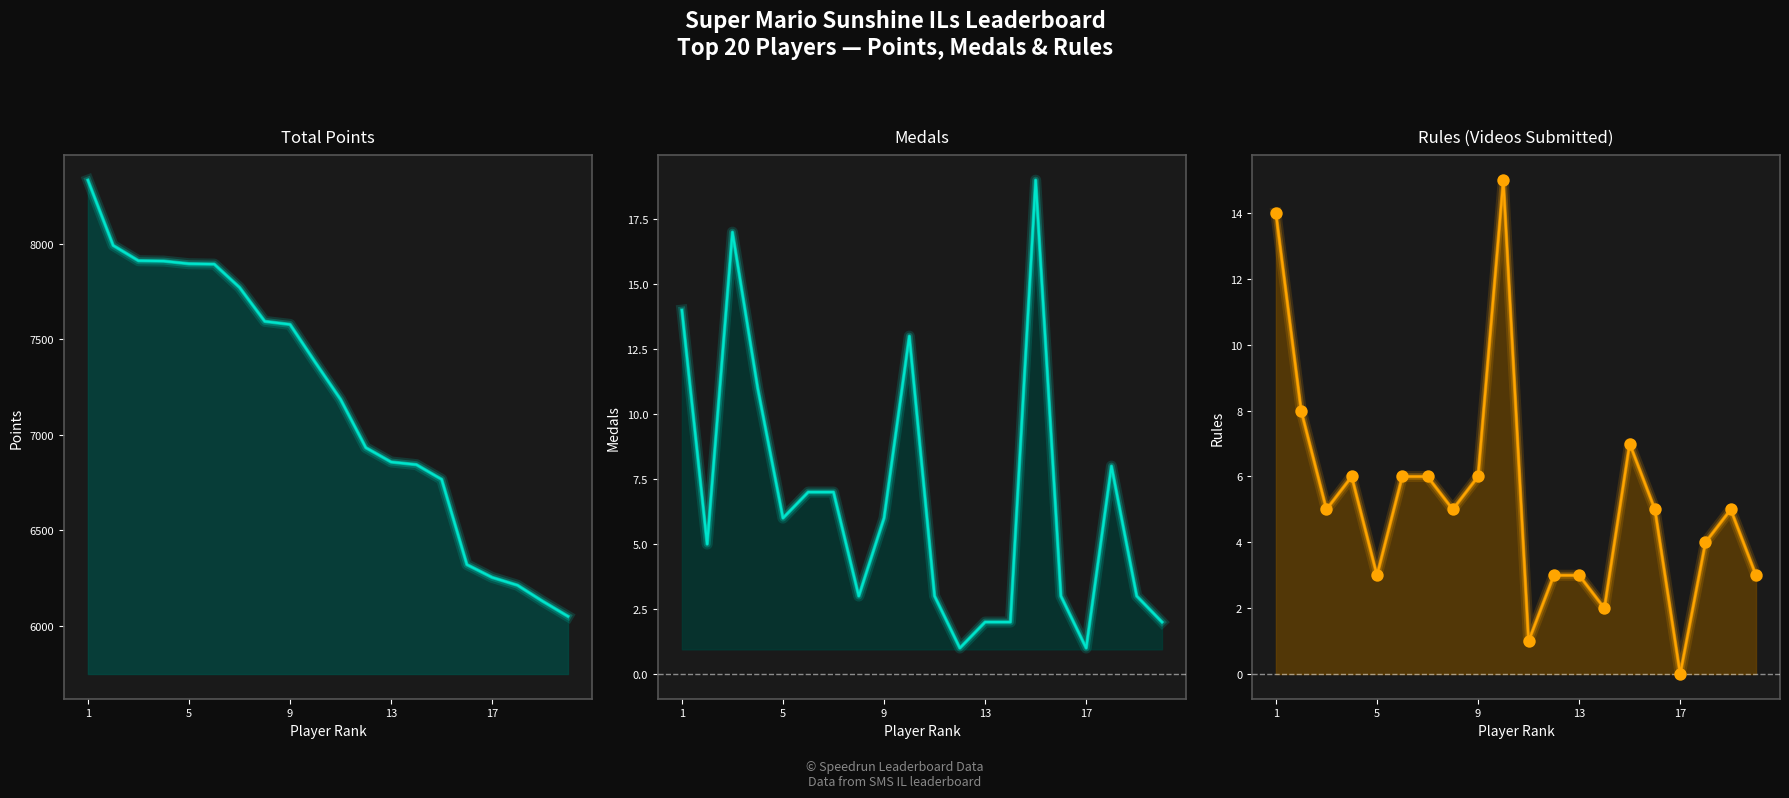

Which series contains the highest Y value?

Points